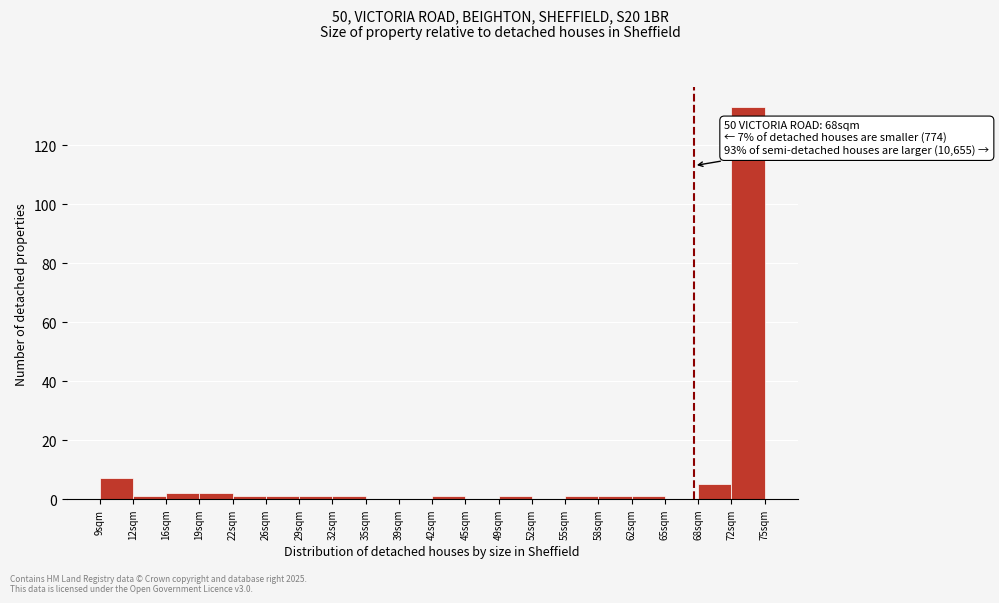

Over which range of the x-axis is the bar tallest?

71.7 to 75.0